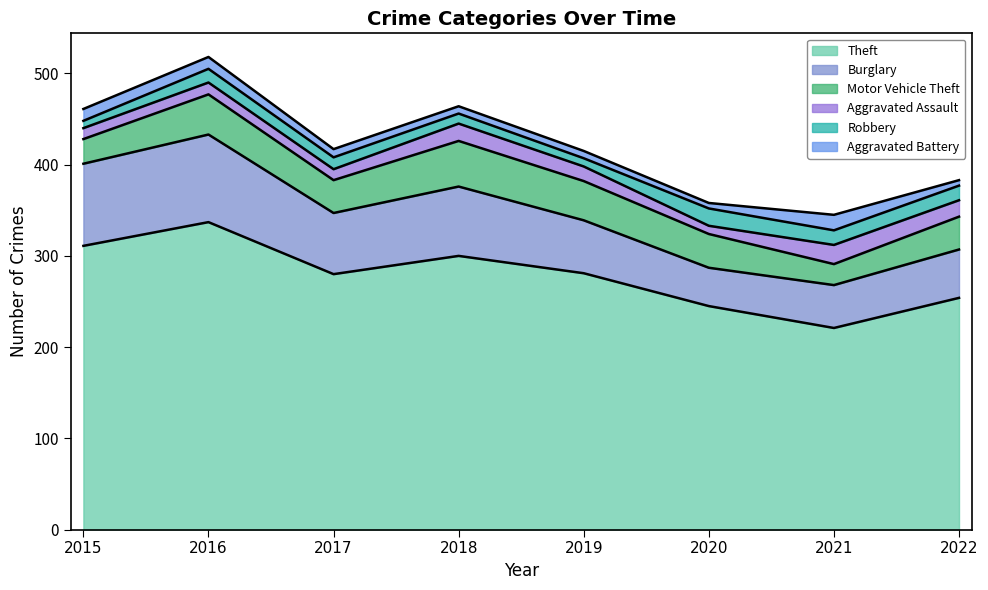

What is the total value across all series at 2019?

415